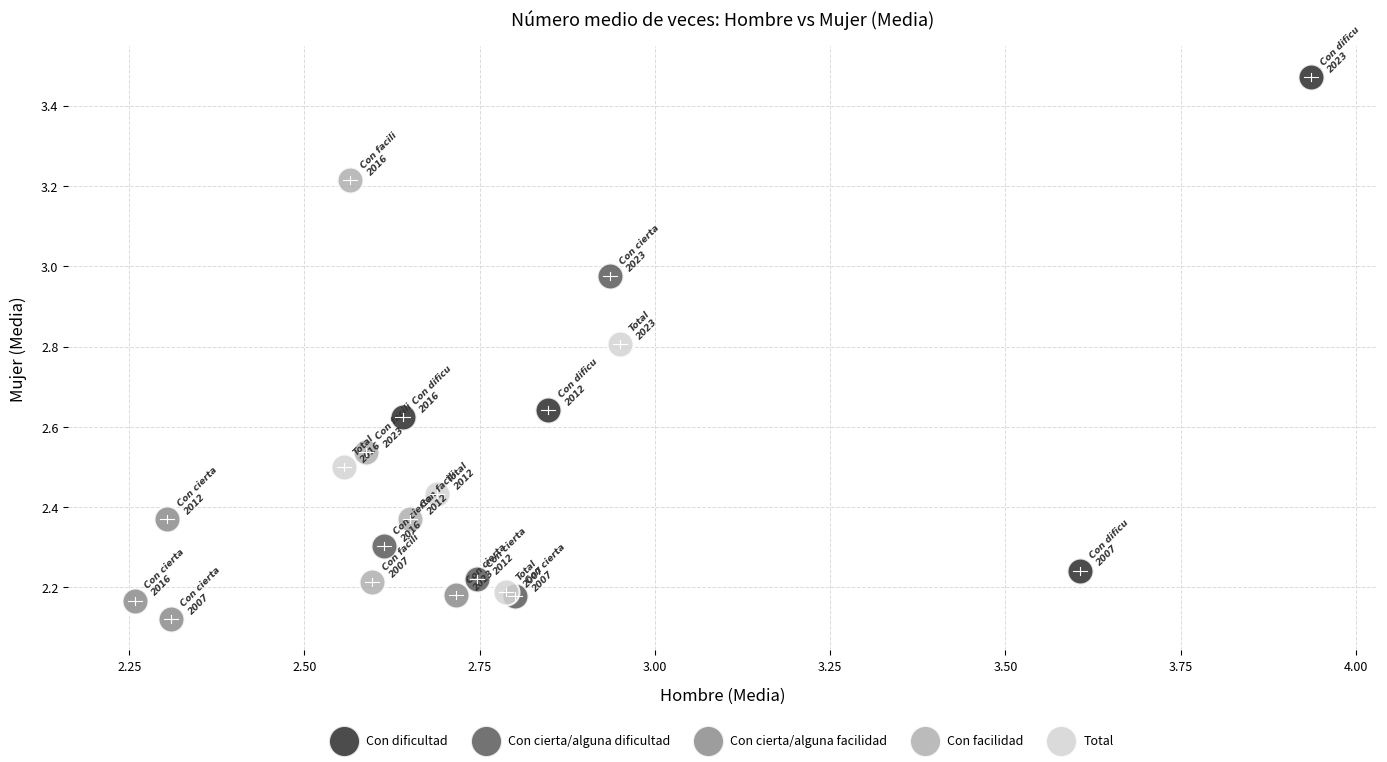

What are all the series names shown in the legend?

Con dificultad, Con cierta/alguna dificultad, Con cierta/alguna facilidad, Con facilidad, Total